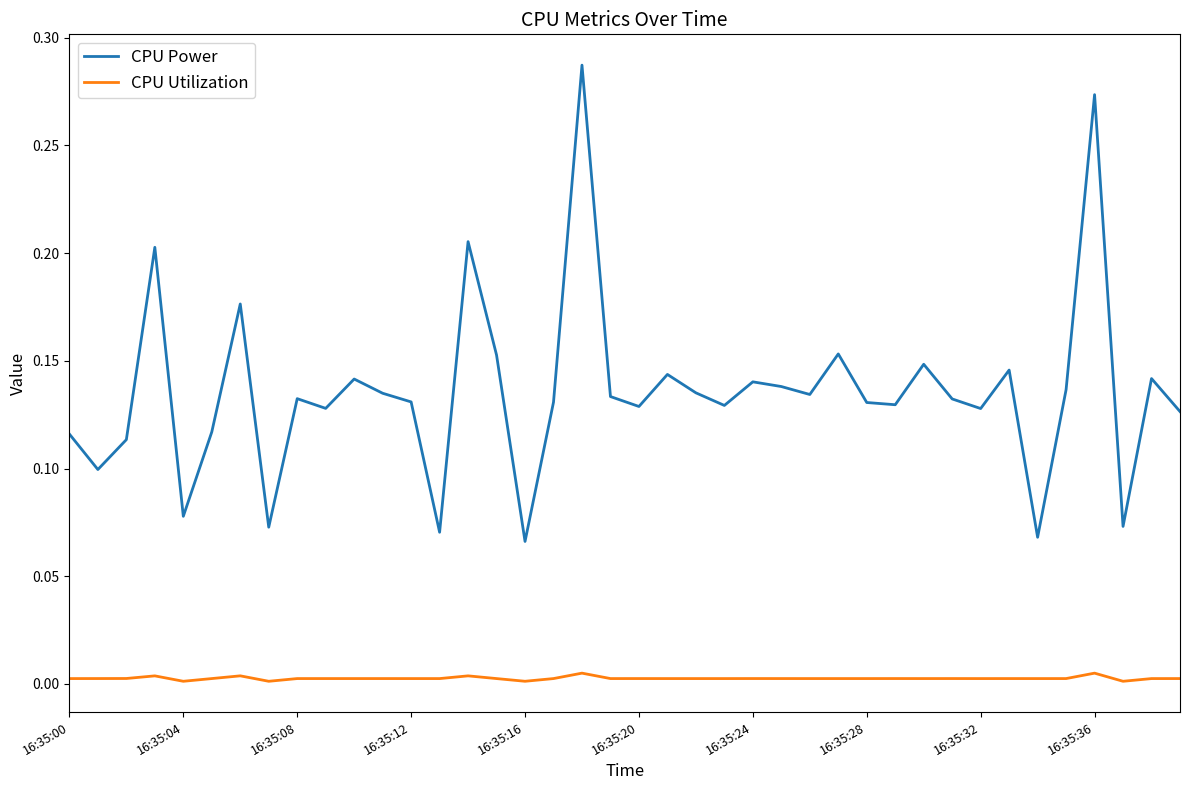

Which series has the largest range (max minus min)?

CPU Power